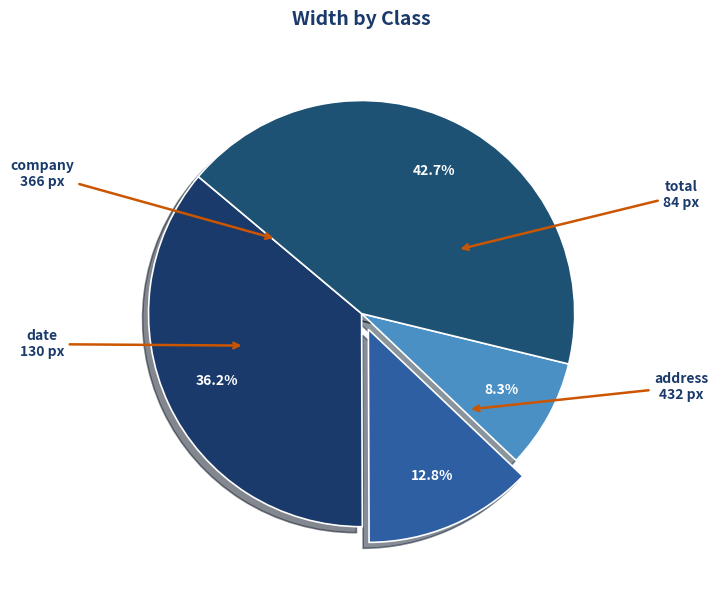

How many slices are in this pie chart?

4